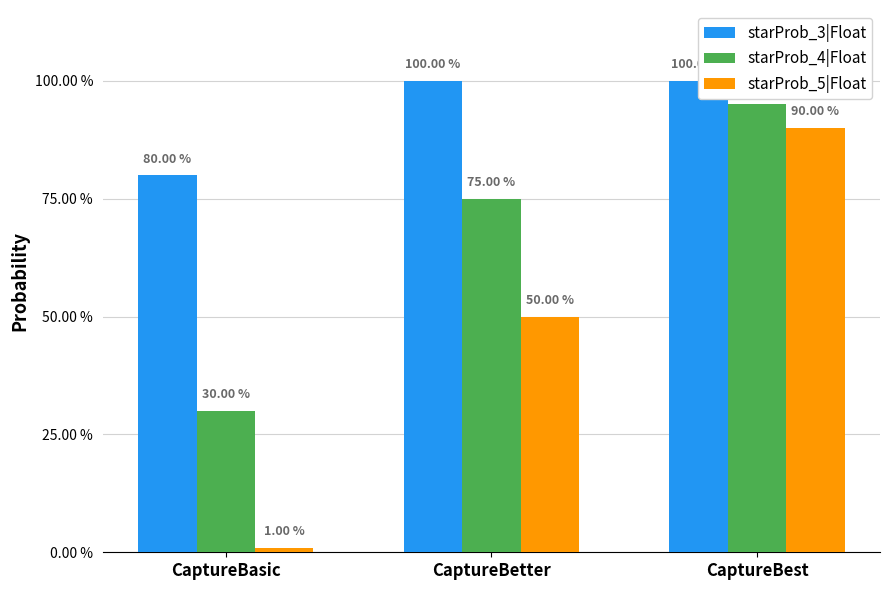

What is the spread (max minus min) of values at CaptureBetter?

0.5